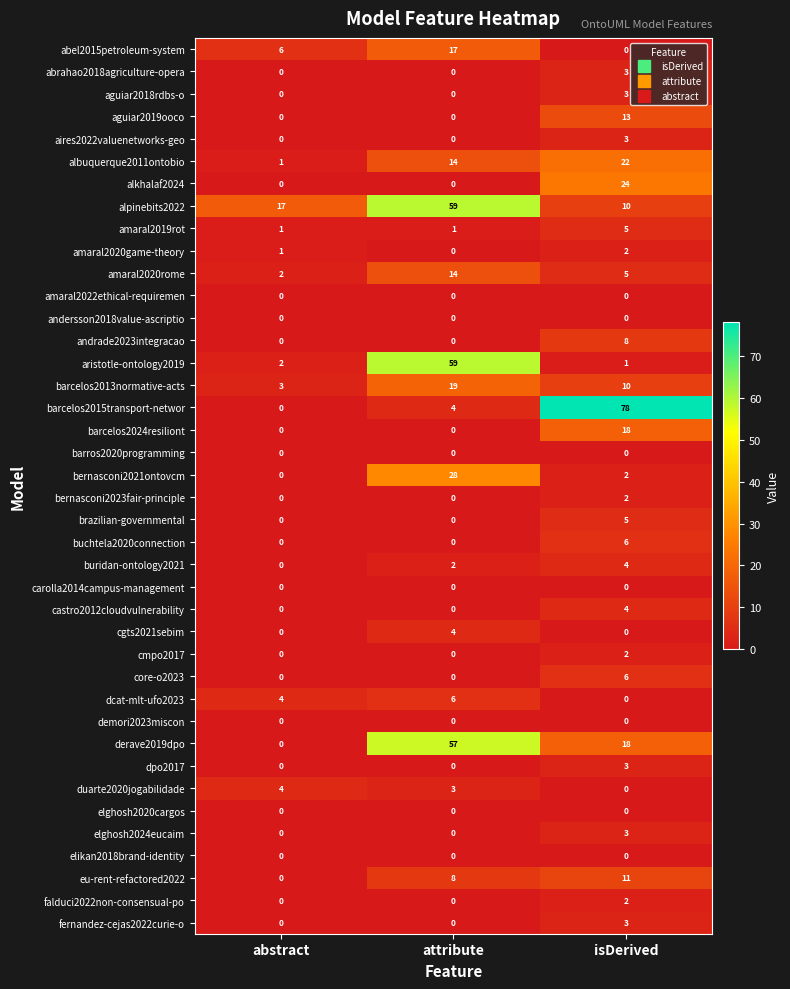

What is the difference between the maximum and minimum values in the albuquerque2011ontobio series?

21